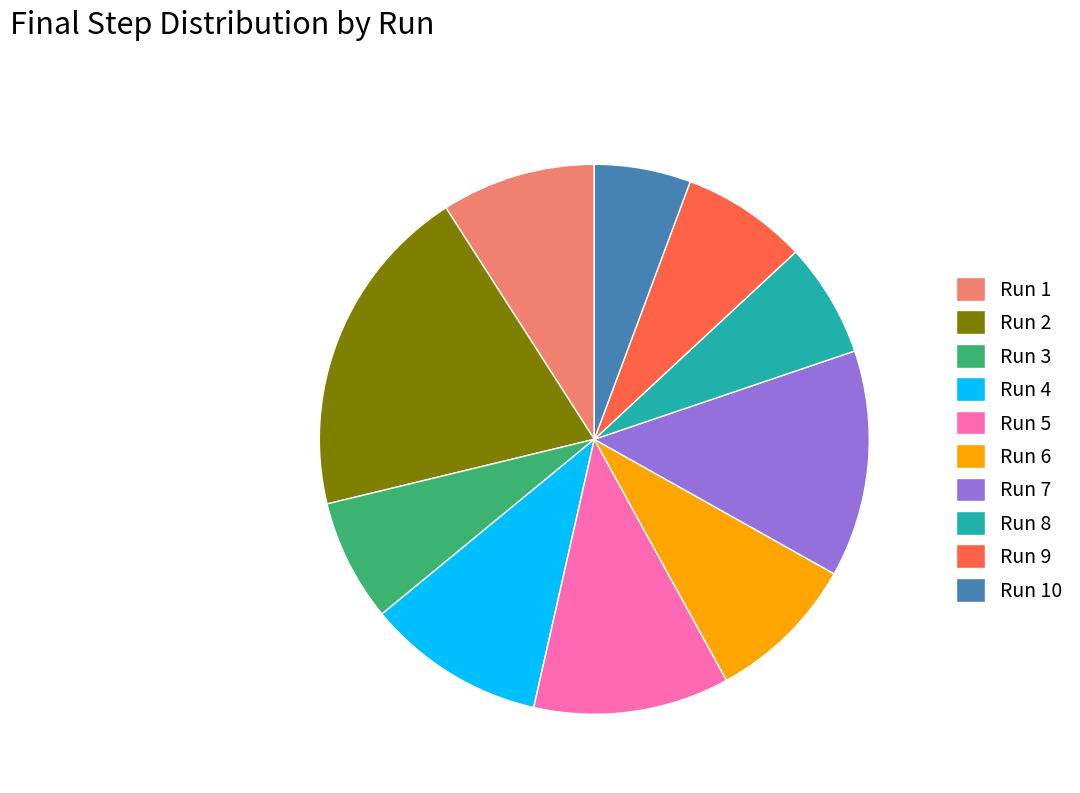

What is the ratio of the value at Run 2 to the value at Run 1?

2.2